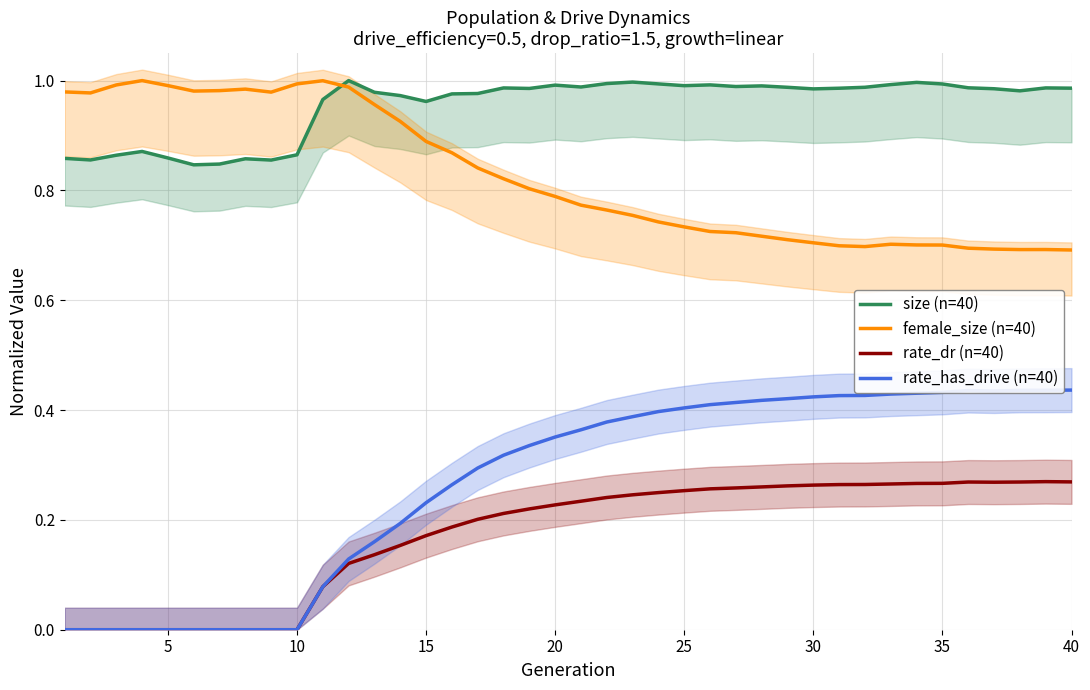

What is the greatest value displayed?

1.0